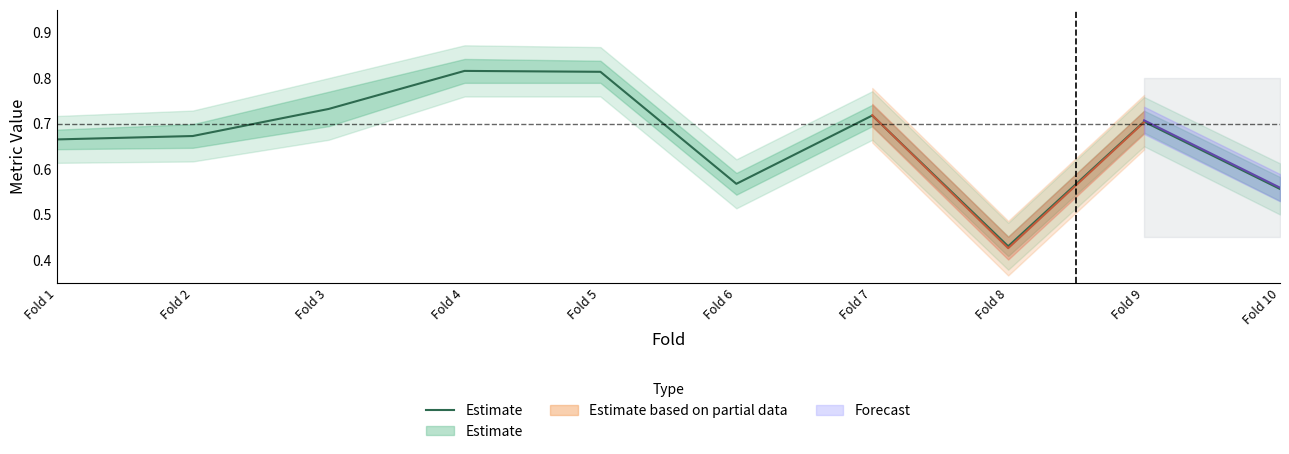

List the labels in order of value, smallest first.

Fold 8, Fold 10, Fold 6, Fold 1, Fold 2, Fold 9, Fold 7, Fold 3, Fold 5, Fold 4